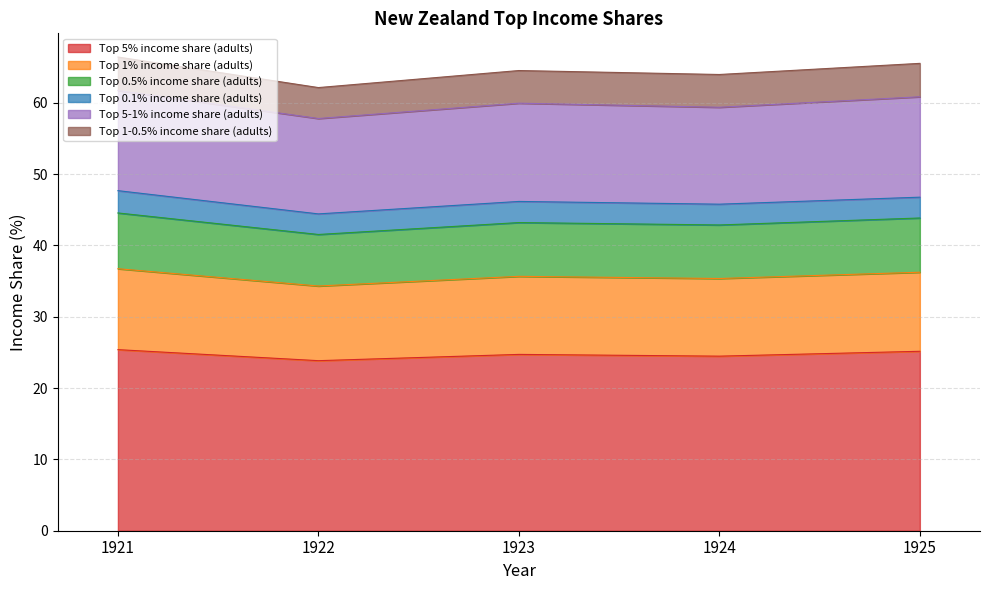

What is the total value across all series at 1923?

64.5